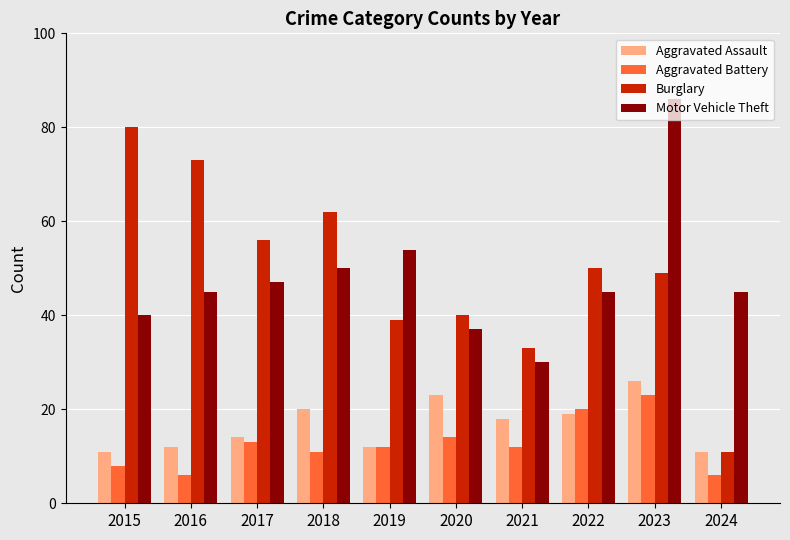

What is the value of the Burglary bar at the 2nd from the left?

73